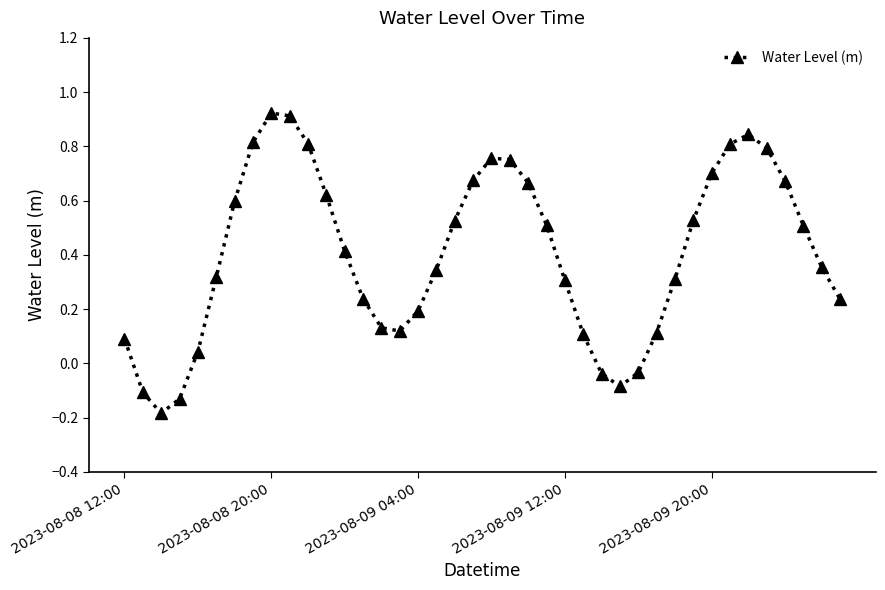

How many interior local peaks (higher than both neighbors) does the data have?

3